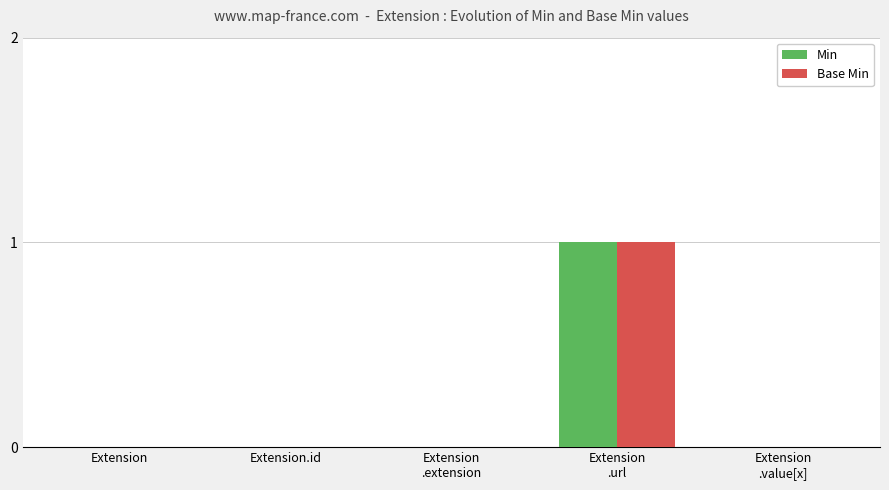

Which category has the highest value in the Base Min series?

Extension
.url